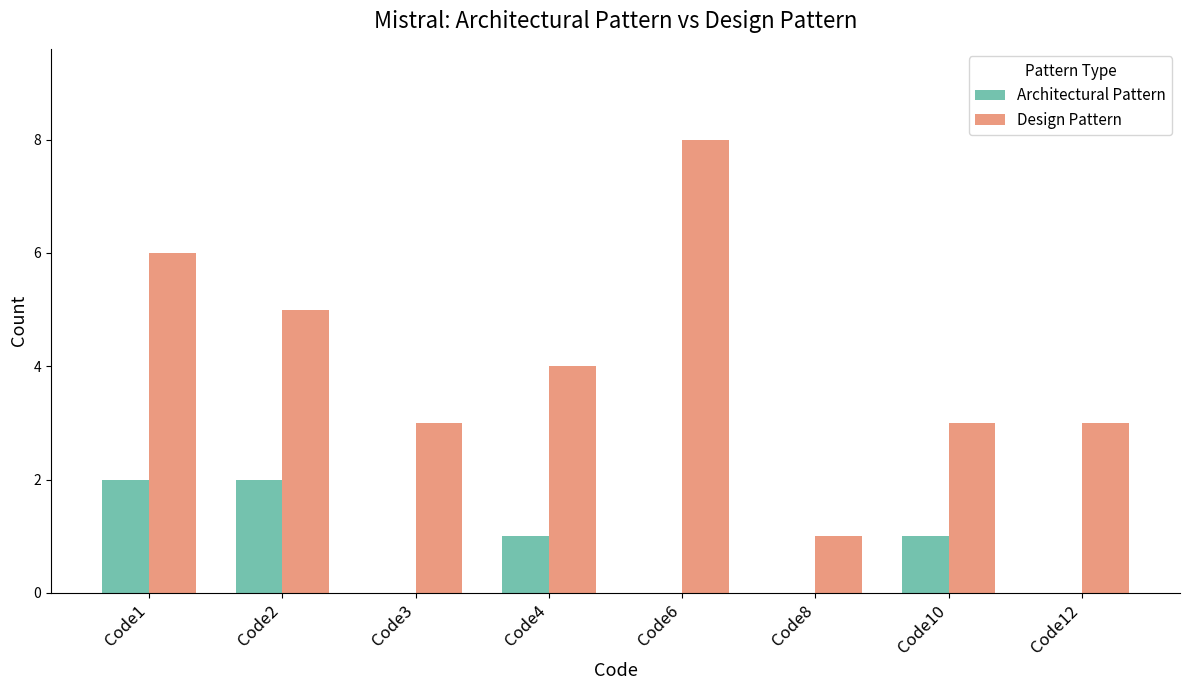

Between Code1 and Code2, which series saw the biggest shift?

Design Pattern